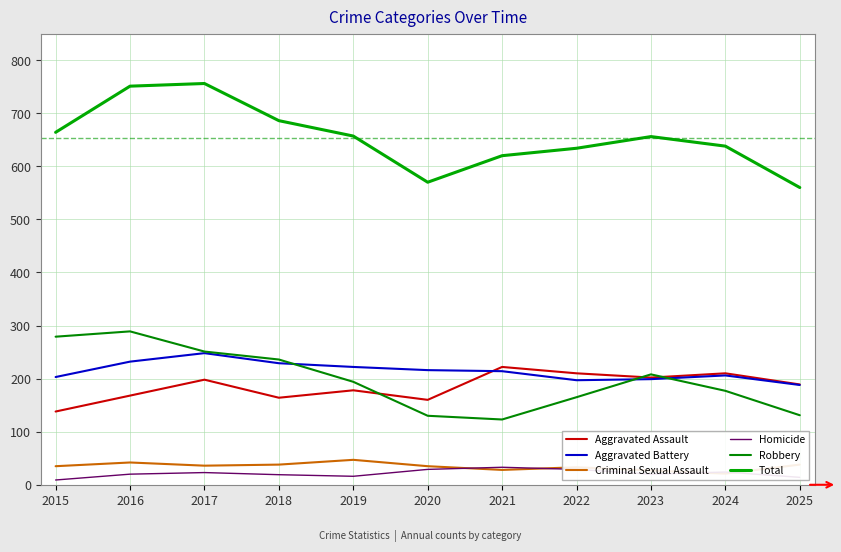

Between 2015 and 2022, which is larger?

2022